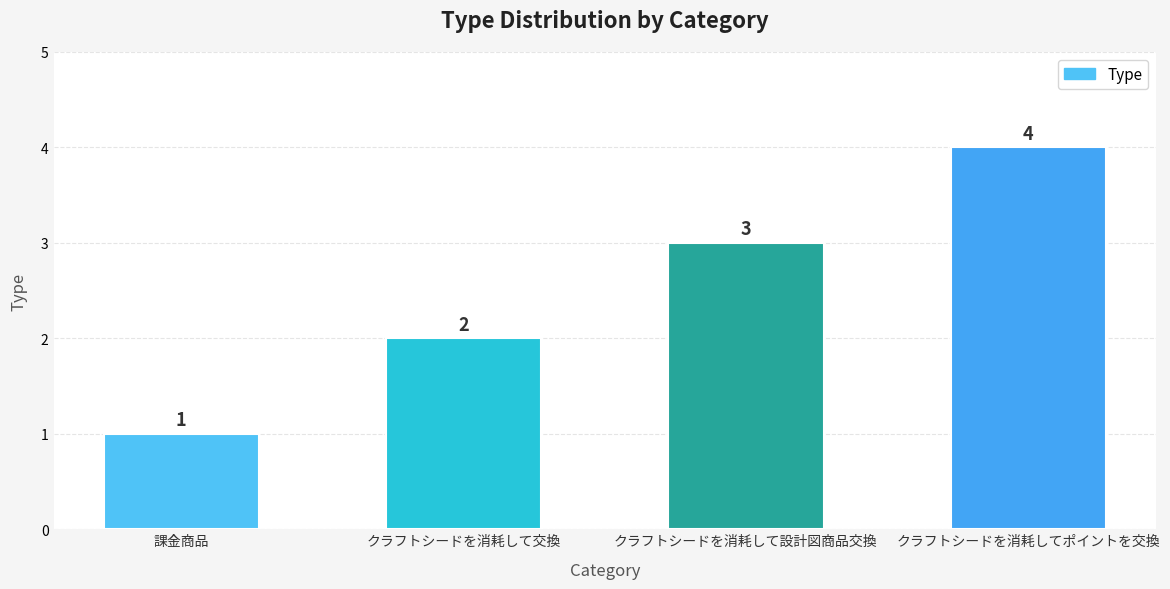

What is the smallest value displayed?

1